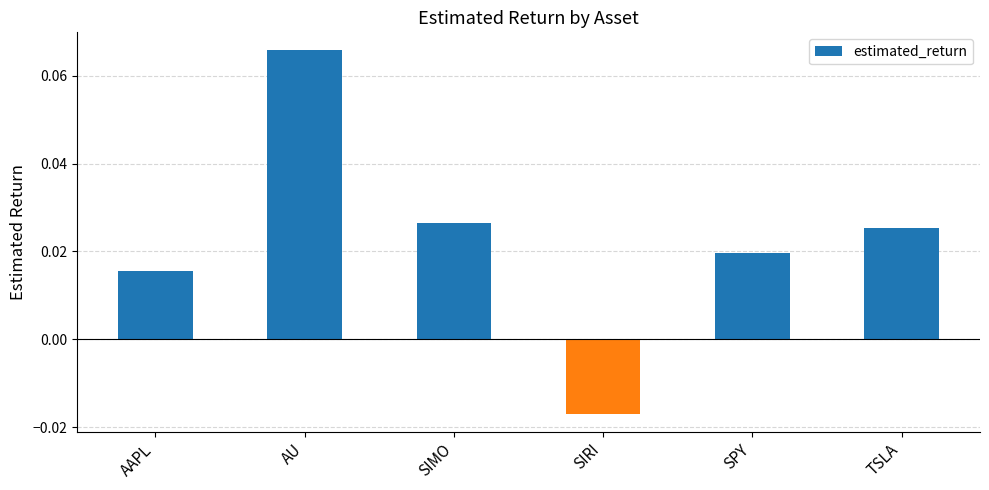

Count the values in the range 0 to 1.

5